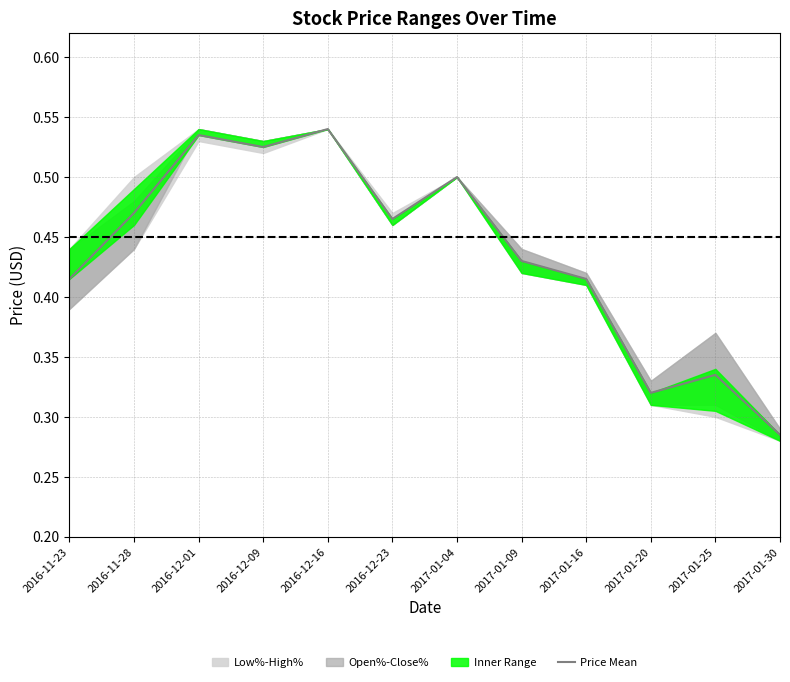

Which label corresponds to the largest value in the chart?

2016-12-16